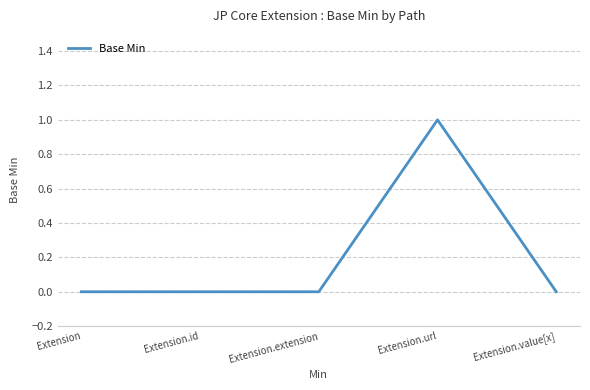

What is the change in value from Extension.id to Extension.url?

+1